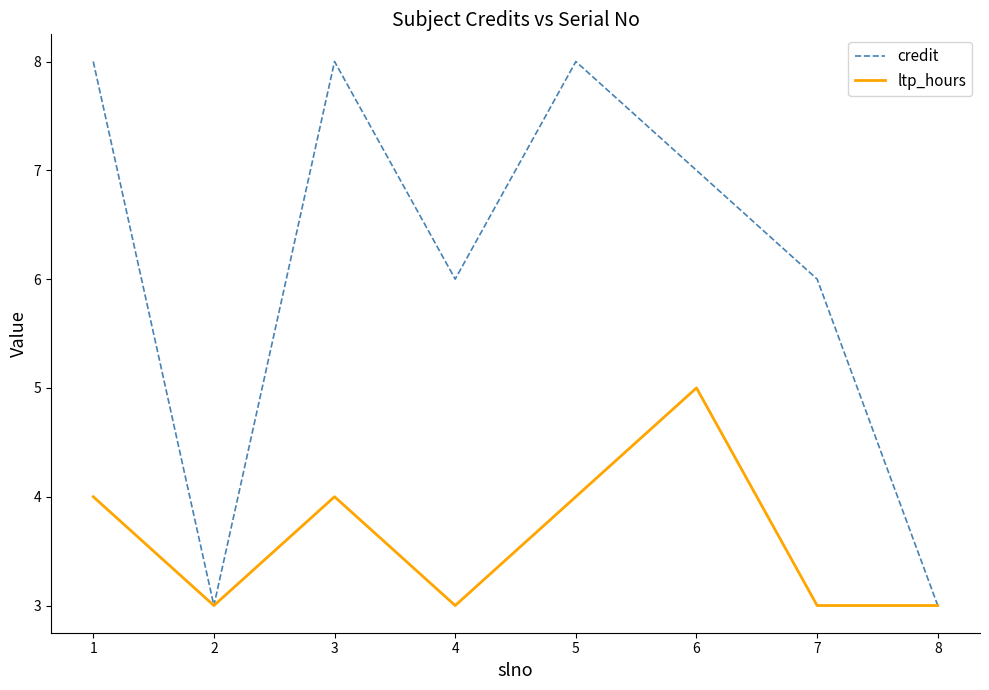

Count the ltp_hours values in the range 3 to 4.

7